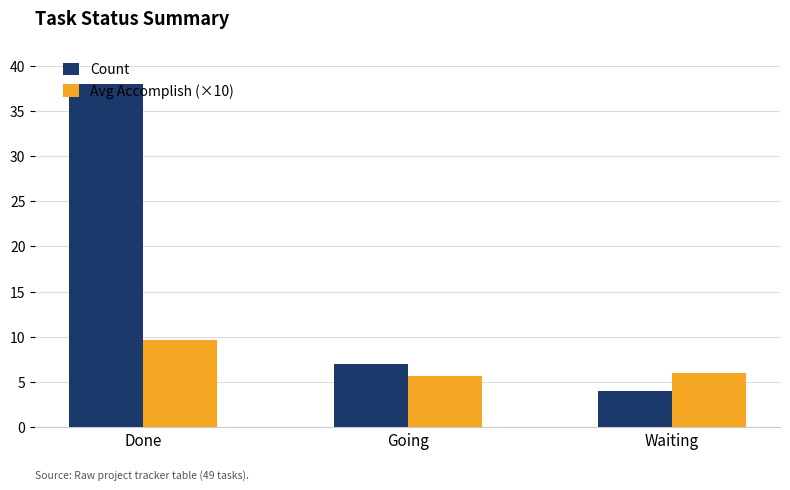

At how many categories does at least one series exceed 36?

1